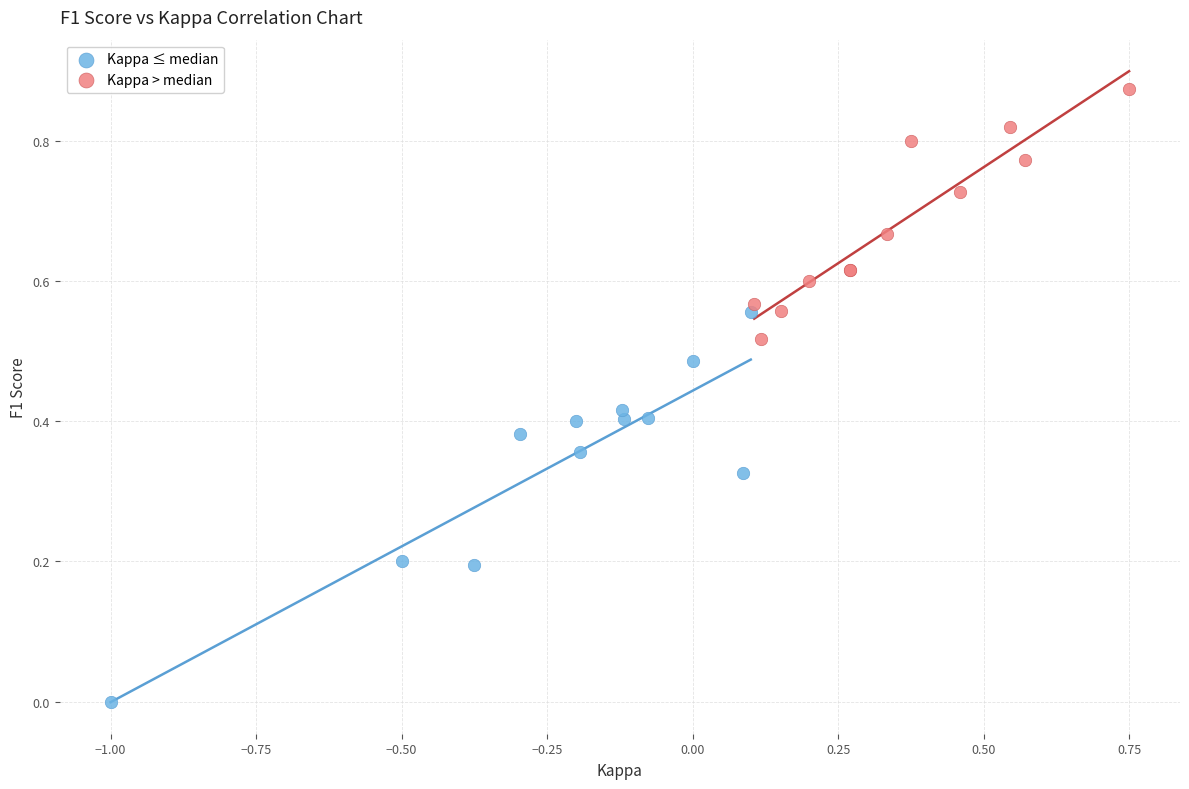

What are all the series names shown in the legend?

Kappa ≤ median, Kappa > median